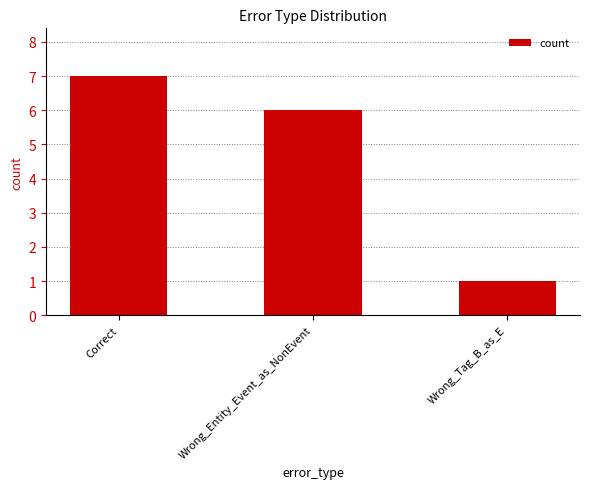

Reading right to left, list all the values displayed in this chart.

Wrong_Tag_B_as_E=1	Wrong_Entity_Event_as_NonEvent=6	Correct=7